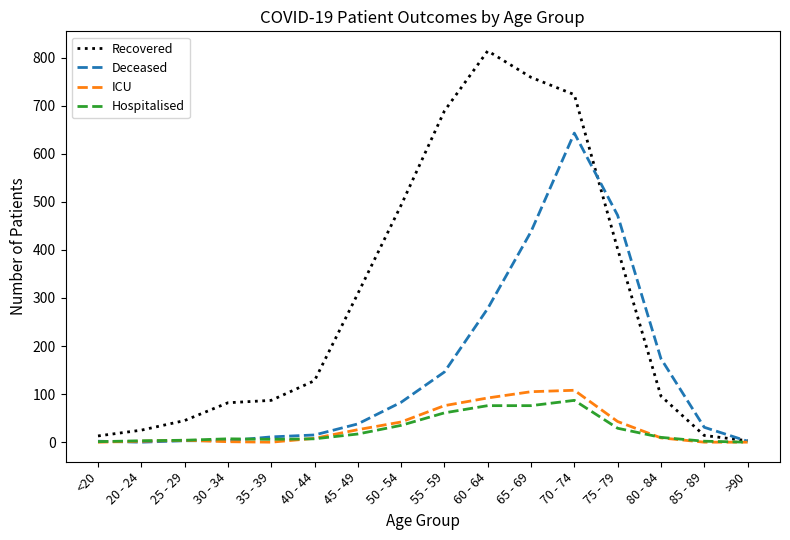

Which series has the widest spread of values?

Recovered